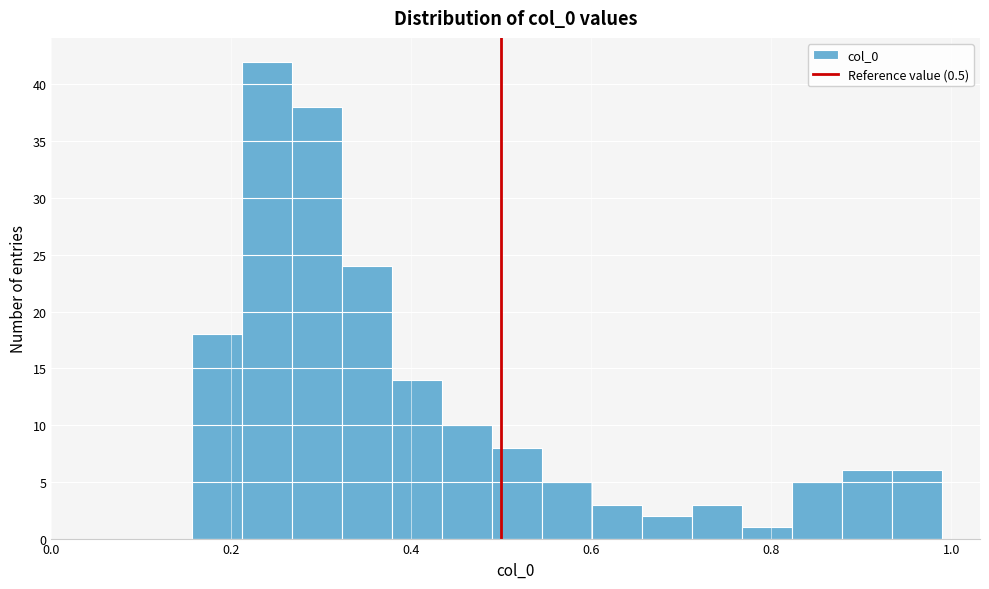

Read against the x-axis, roughly where is the centre of the tallest bar?

0.24